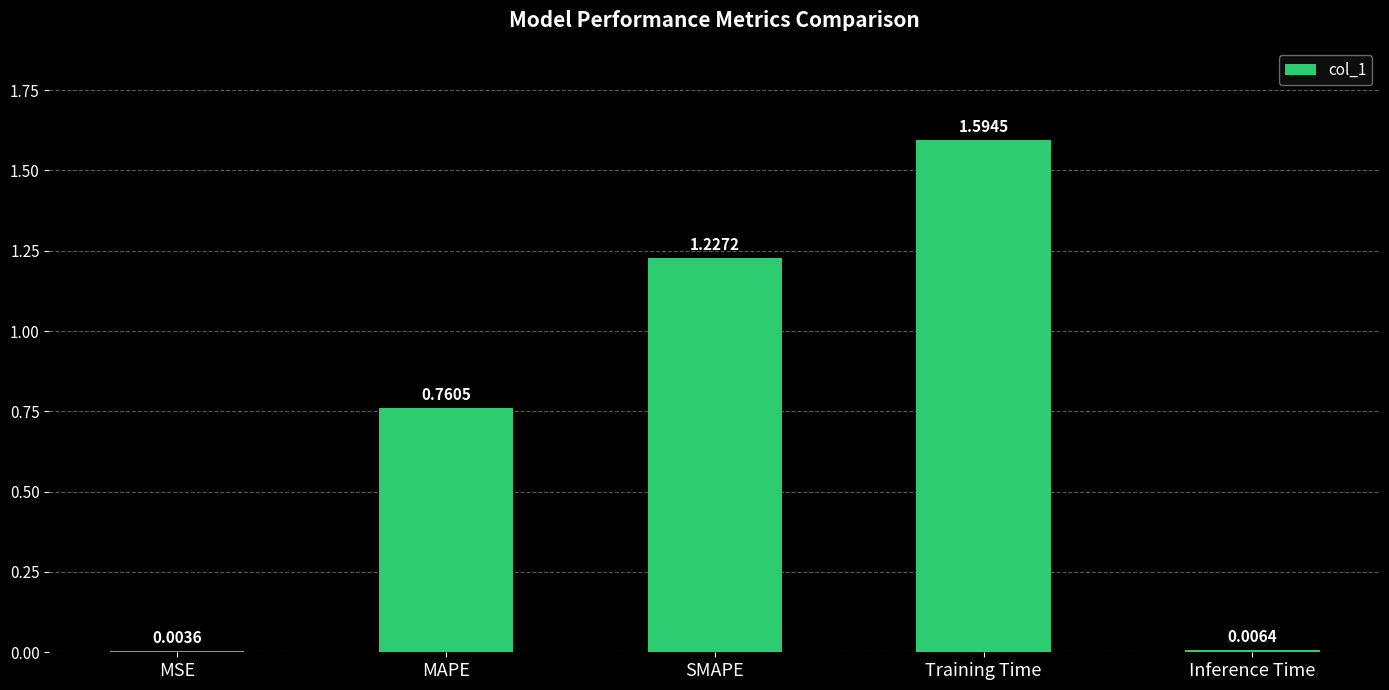

Are the bars horizontal?

No